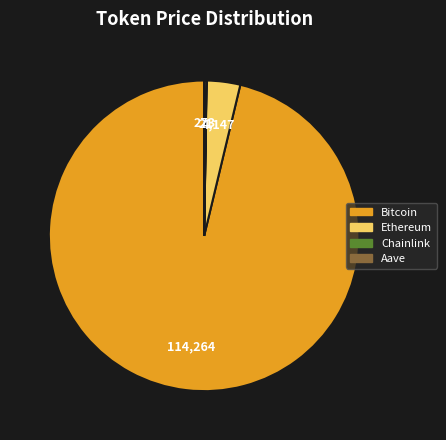

Does Bitcoin account for over 50% of the chart?

Yes